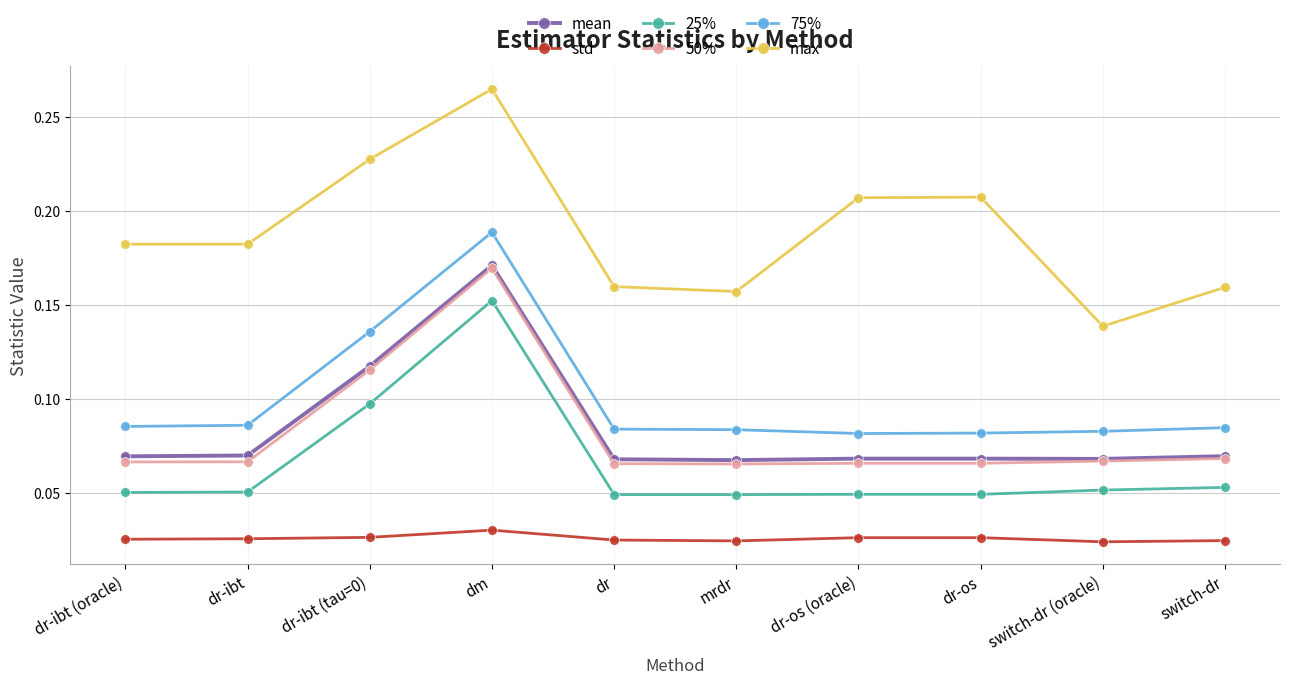

True or false: 50% has more than 0 points higher than both neighbors.

True